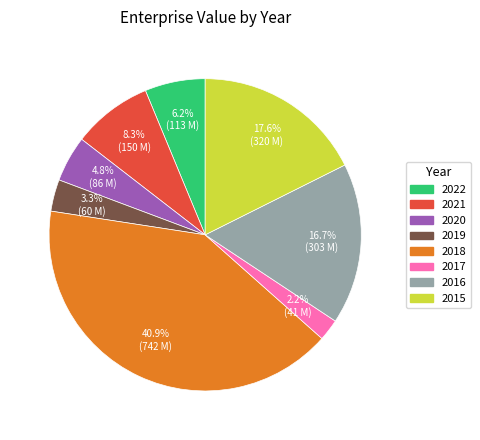

Which category has the smallest portion of the pie?

2017